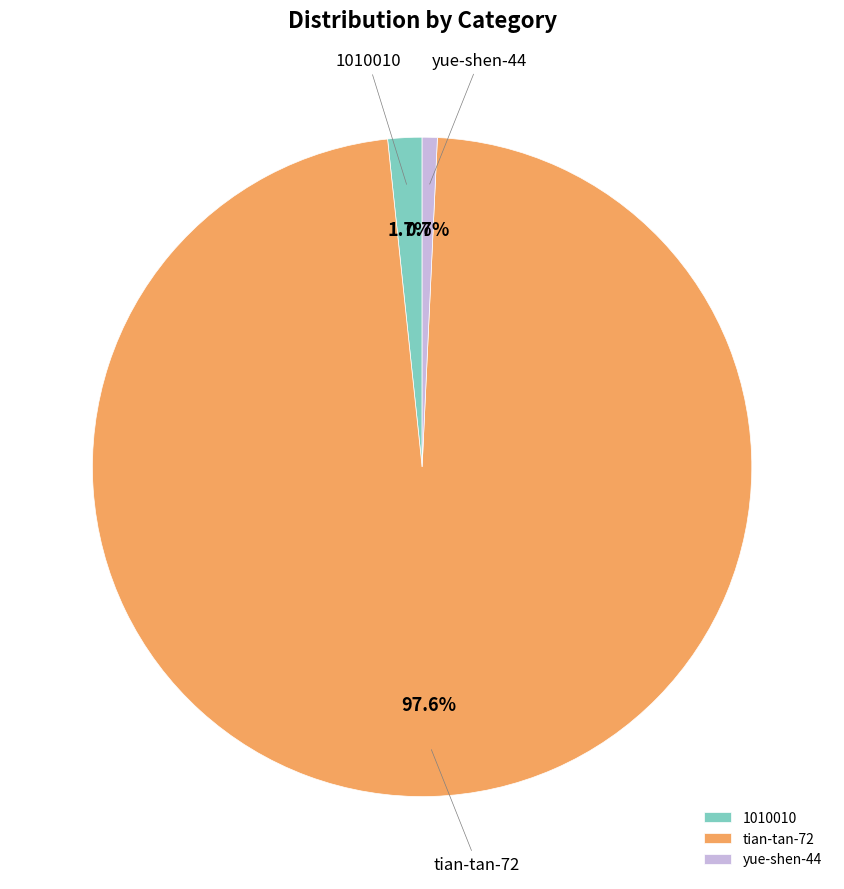

To the nearest percent, what percentage of the pie is yue-shen-44?

1%